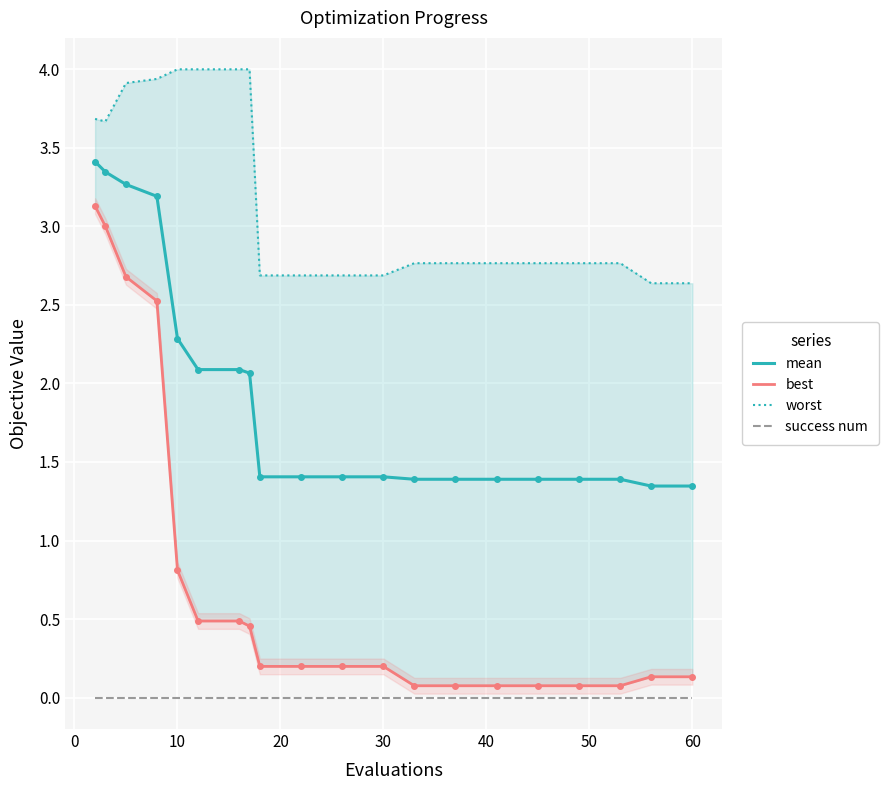

True or false: mean and success num cross at least once.

False